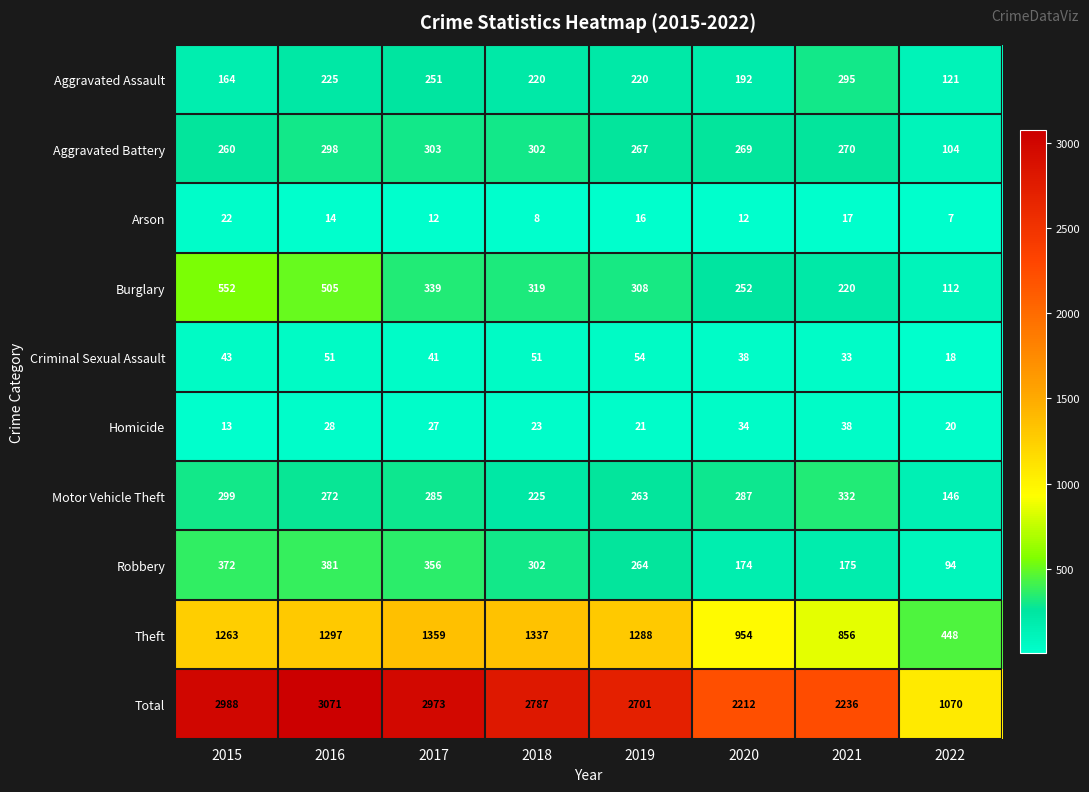

How many data points in Theft are less than 1288?

4